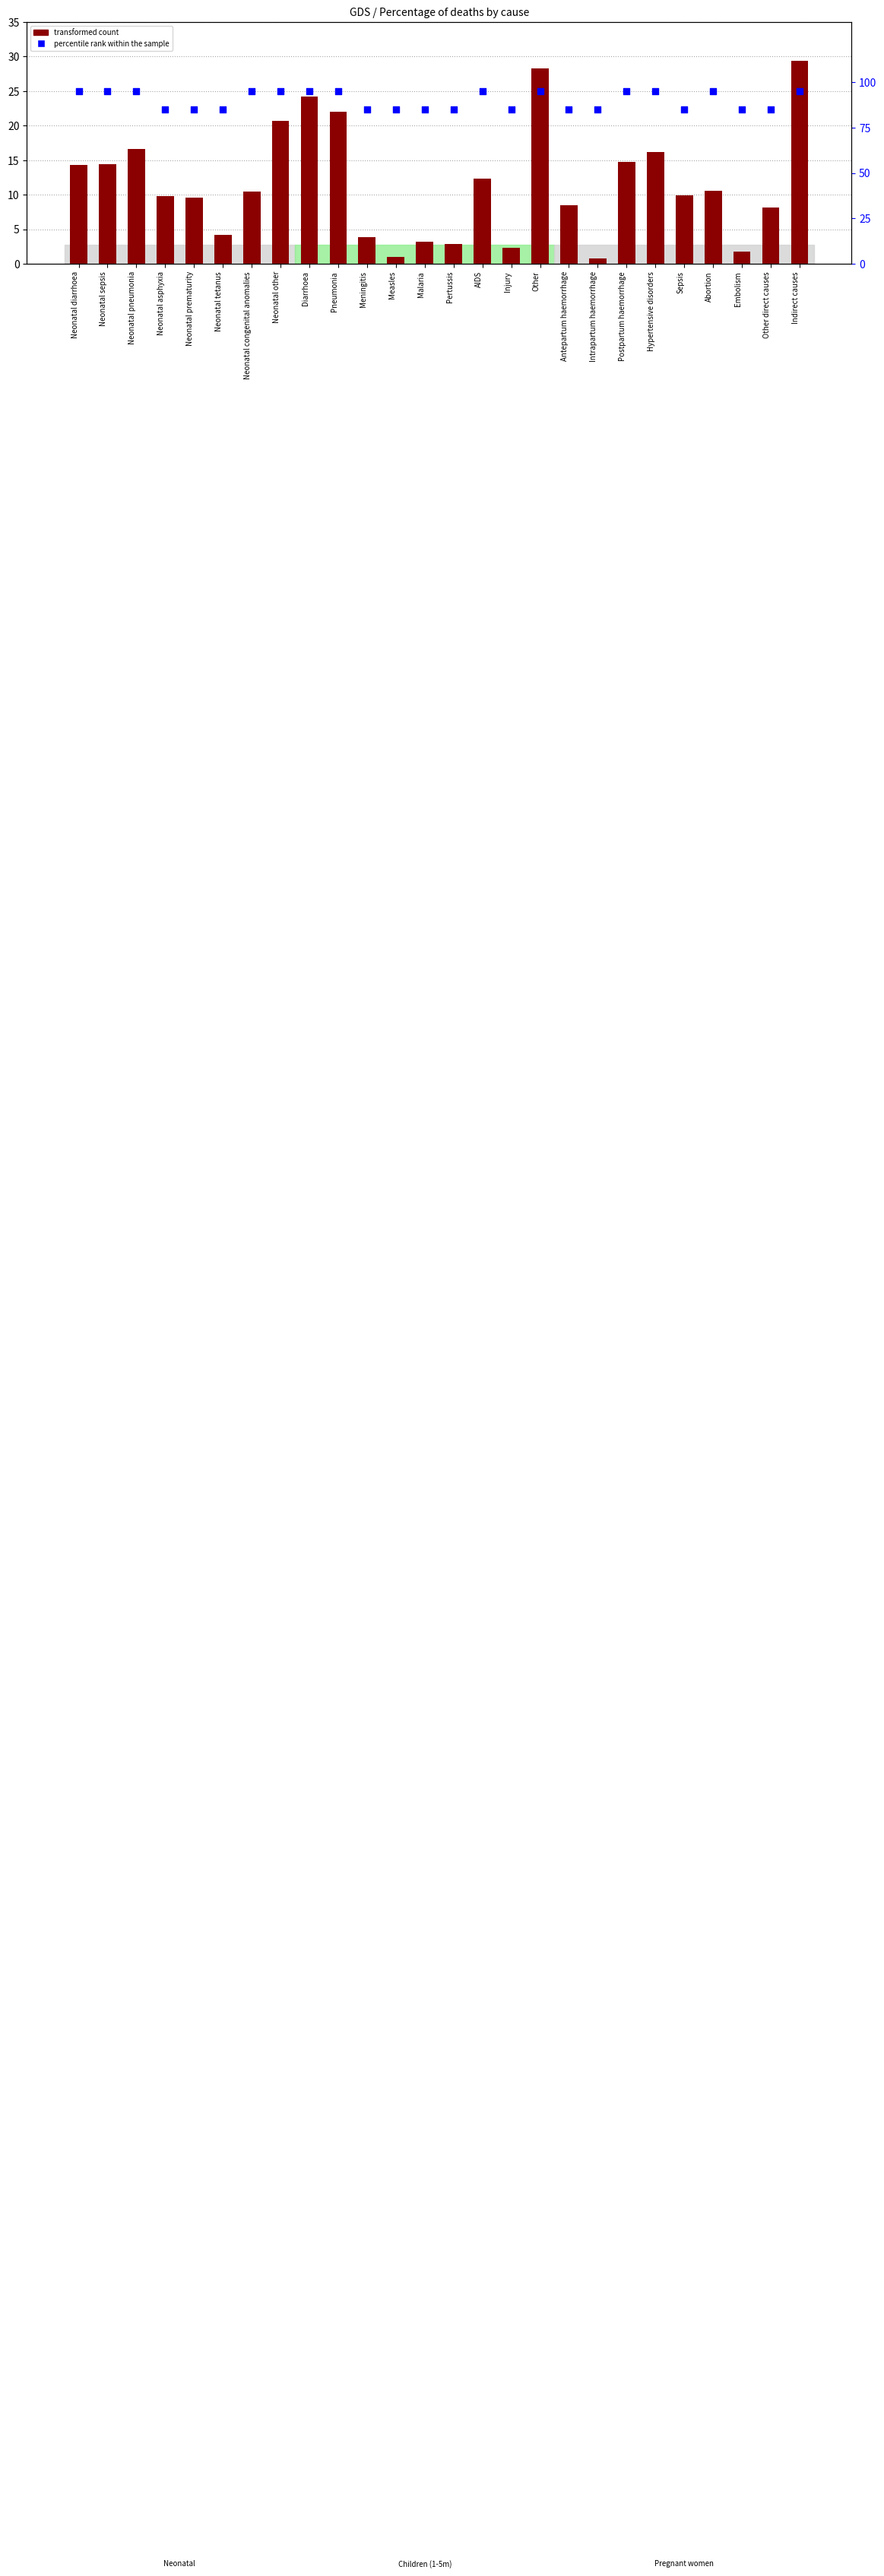

Which series reaches the minimum Y coordinate?

transformed count